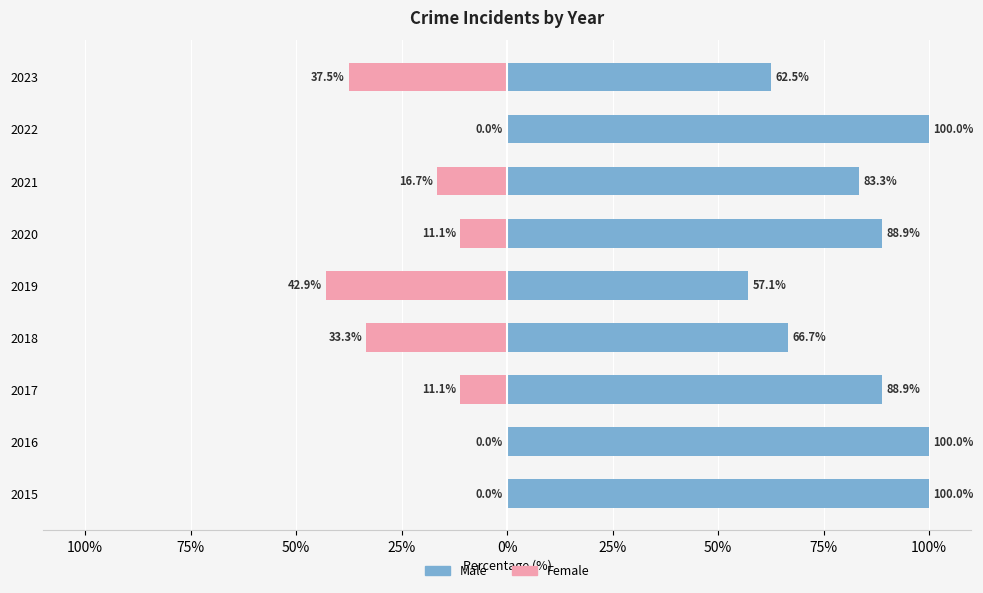

Is the value of Female at 2015 greater than the value of Male at 2023?

No